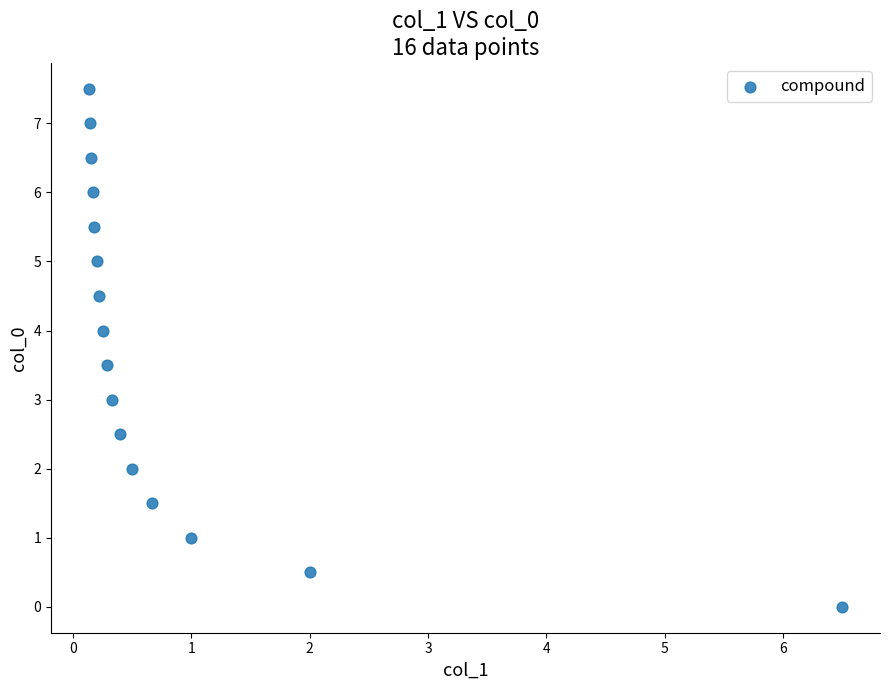

What is the range of X values (max minus min)?

6.4